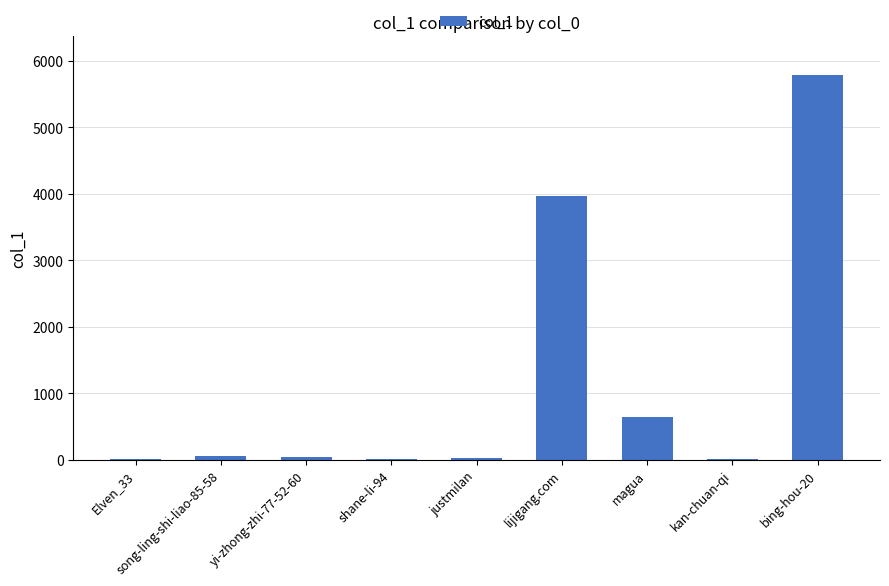

The chart shows a value of 4 at Elven_33. True or false?

True